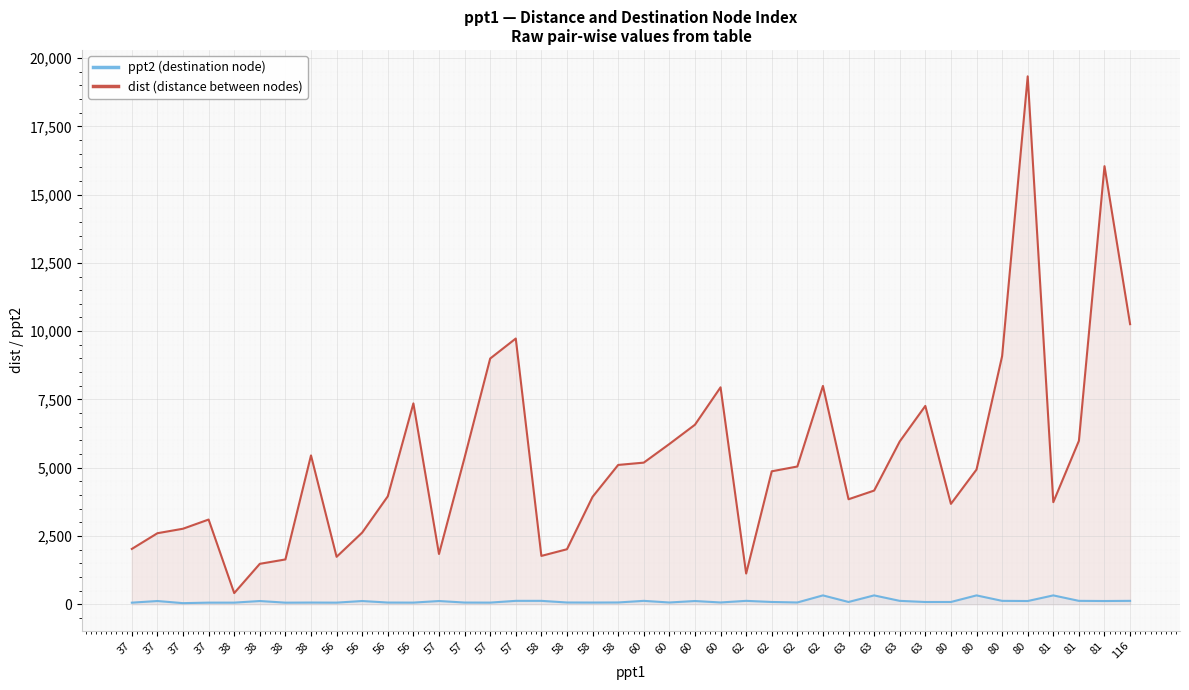

What are all the series names shown in the legend?

ppt2 (destination node), dist (distance between nodes)